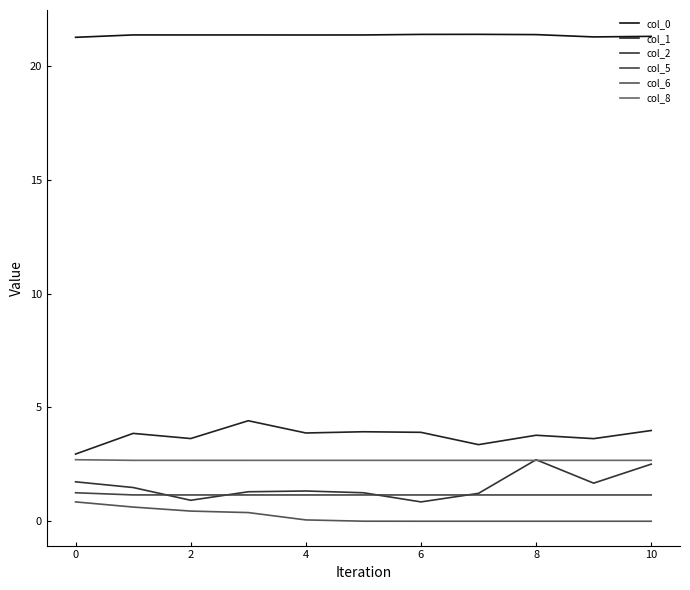

How many lines are shown in the chart?

6